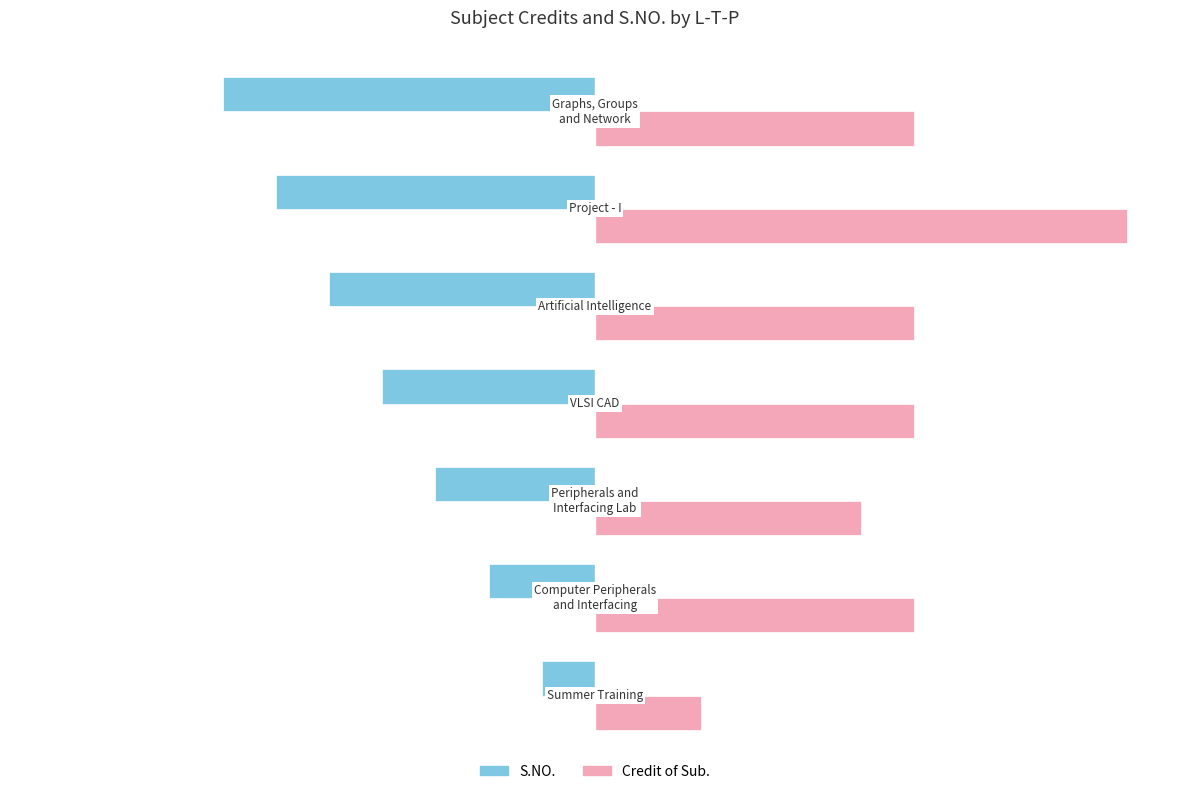

What is the maximum value for Credit of Sub.?

10